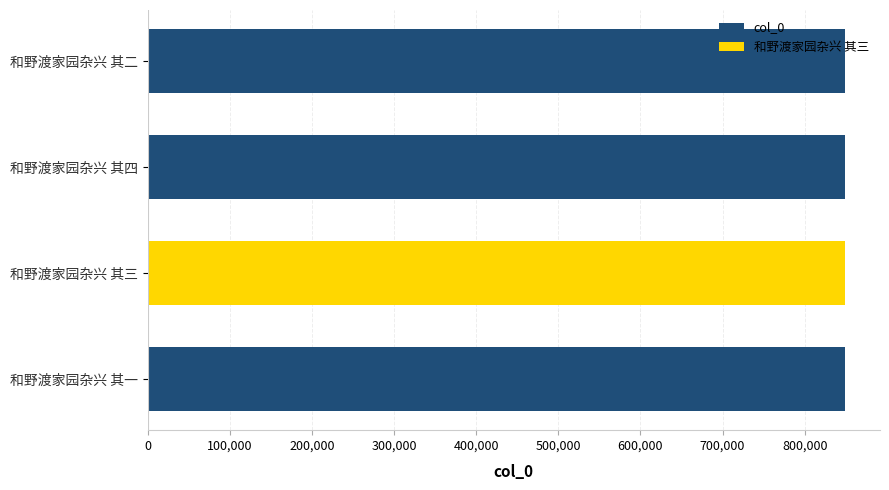

What is the minimum value shown in the chart?

849172